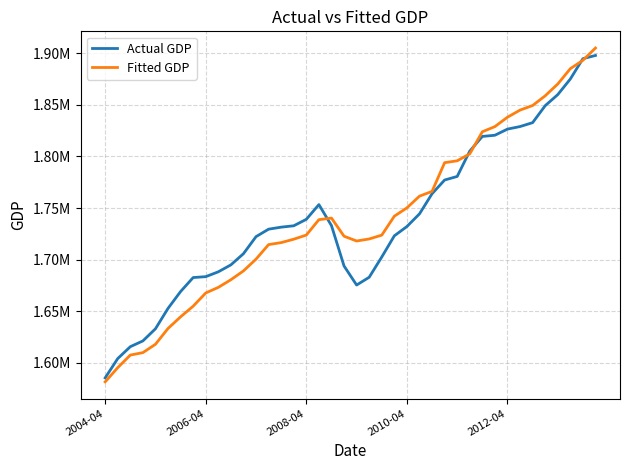

Reading left to right, extract all data points from this chart.

Actual GDP: 1585347.0	1604061.0	1615585.0	1621176.0	1632938.0	1652719.0	1669060.0	1682596.0	1683465.0	1688166.0	1694895.0	1705736.0	1722263.0	1729494.0	1731459.0	1732786.0	1739053.0	1753314.0	1732984.0	1693824.0	1675340.0	1682878.0	1702503.0	1723041.0	1732057.0	1744332.0	1763825.0	1777148.0	1780610.0	1805176.0	1819392.0	1820558.0	1826496.0	1828984.0	1832766.0	1849206.0	1859938.0	1875096.0	1894795.0	1897892.0
Fitted GDP: 1581471.4	1595253.7	1607447.7	1609819.2	1617924.7	1633259.9	1644522.8	1654852.9	1667657.5	1673085.7	1680485.8	1689048.6	1700468.3	1714557.6	1716473.6	1719781.3	1723795.9	1738711.9	1740252.1	1722675.5	1718031.3	1720011.9	1723703.8	1742078.7	1750144.1	1761505.6	1766128.6	1793954.4	1795787.3	1802504.5	1823919.8	1828939.8	1838045.5	1844935.3	1849366.2	1858791.3	1870229.3	1885103.7	1893209.1	1905102.1